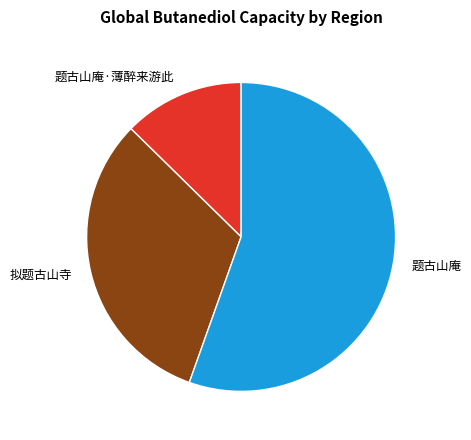

What is the ratio of the value at 题古山庵 to the value at 题古山庵·薄醉来游此?

4.4